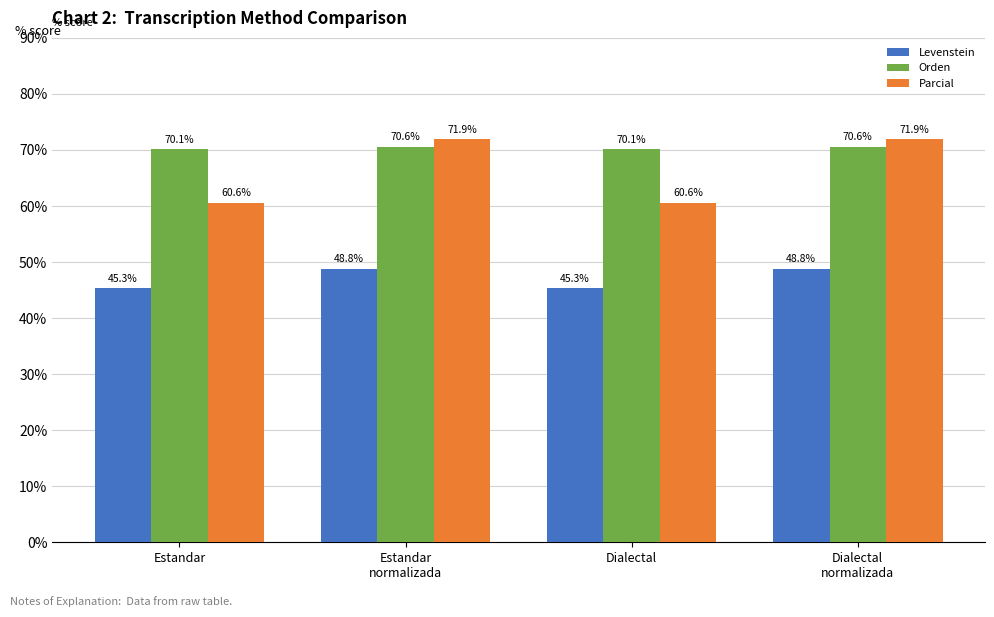

What is the maximum value shown in the chart?

71.9